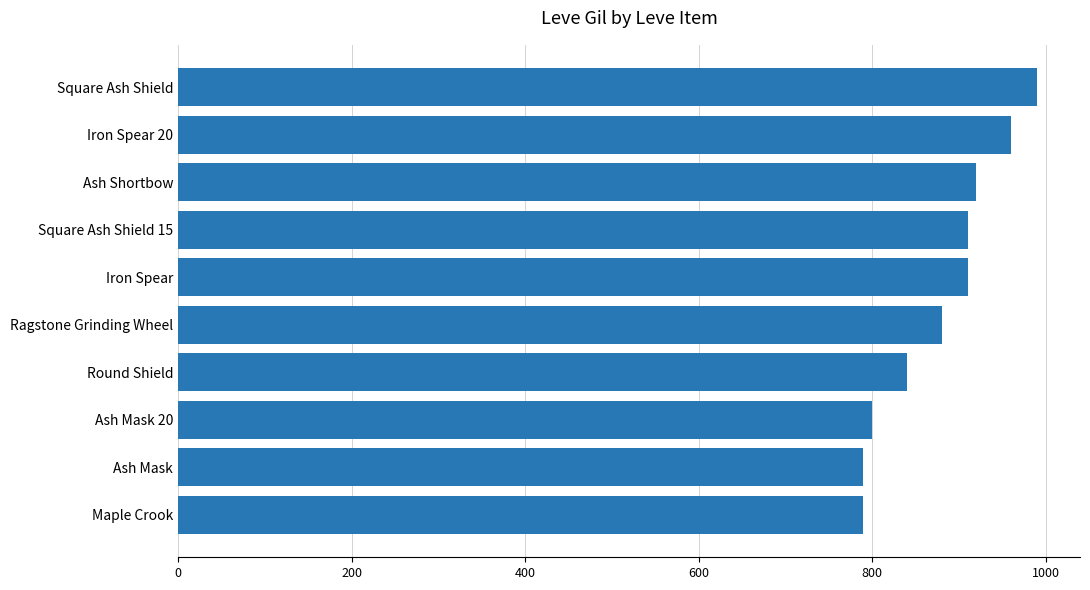

Reading top to bottom, list all the values displayed in this chart.

Square Ash Shield=990	Iron Spear 20=960	Ash Shortbow=920	Square Ash Shield 15=910	Iron Spear=910	Ragstone Grinding Wheel=880	Round Shield=840	Ash Mask 20=800	Ash Mask=790	Maple Crook=790